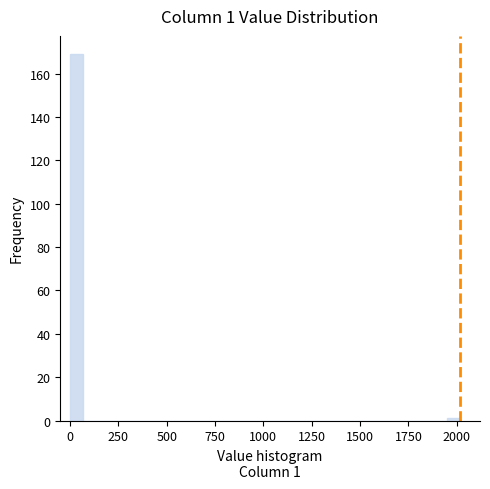

Read against the x-axis, roughly where is the centre of the tallest bar?

50